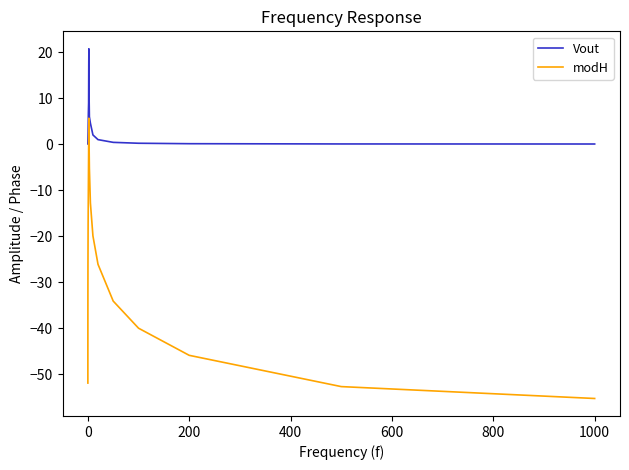

True or false: Vout and modH cross at least once.

False